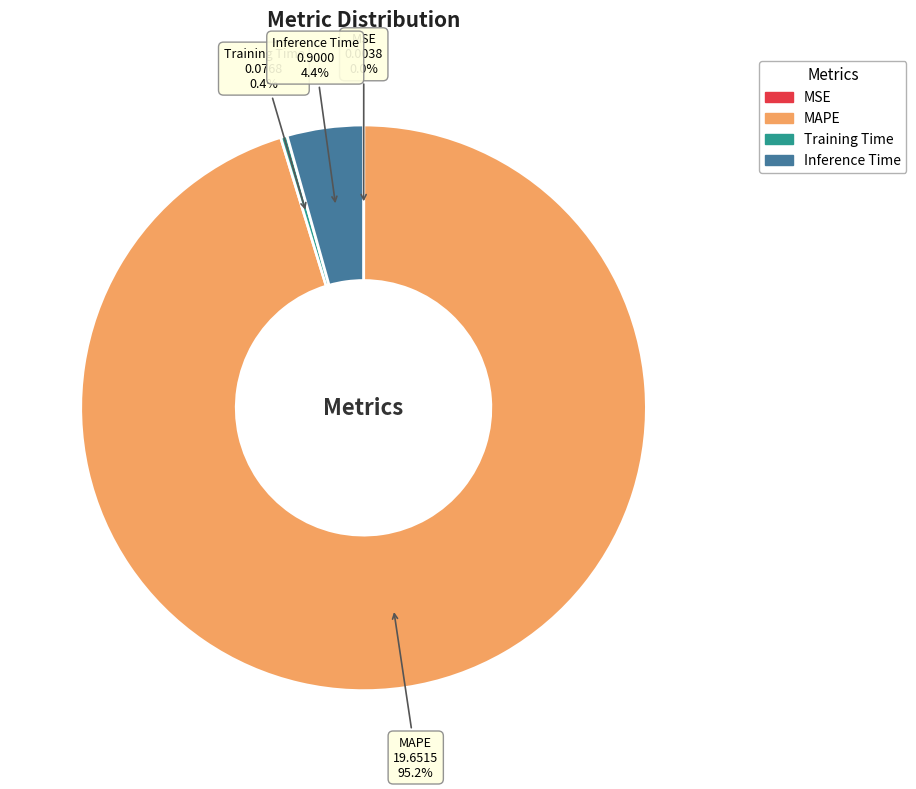

Does Inference Time account for over 50% of the chart?

No